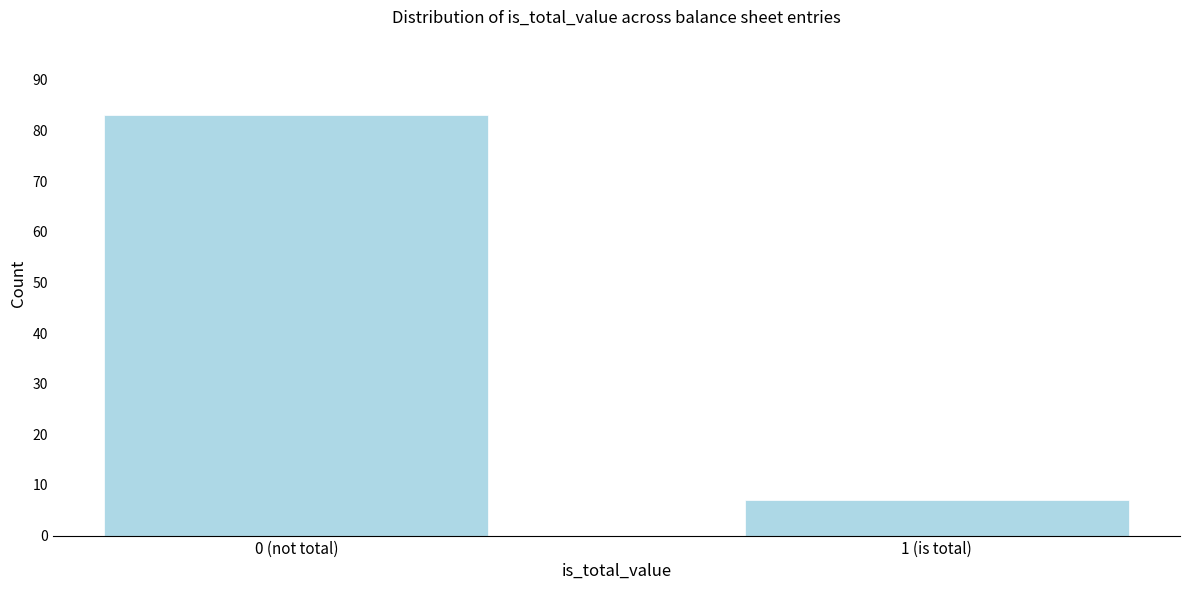

Reading right to left, what are all the values shown in this chart?

7	83